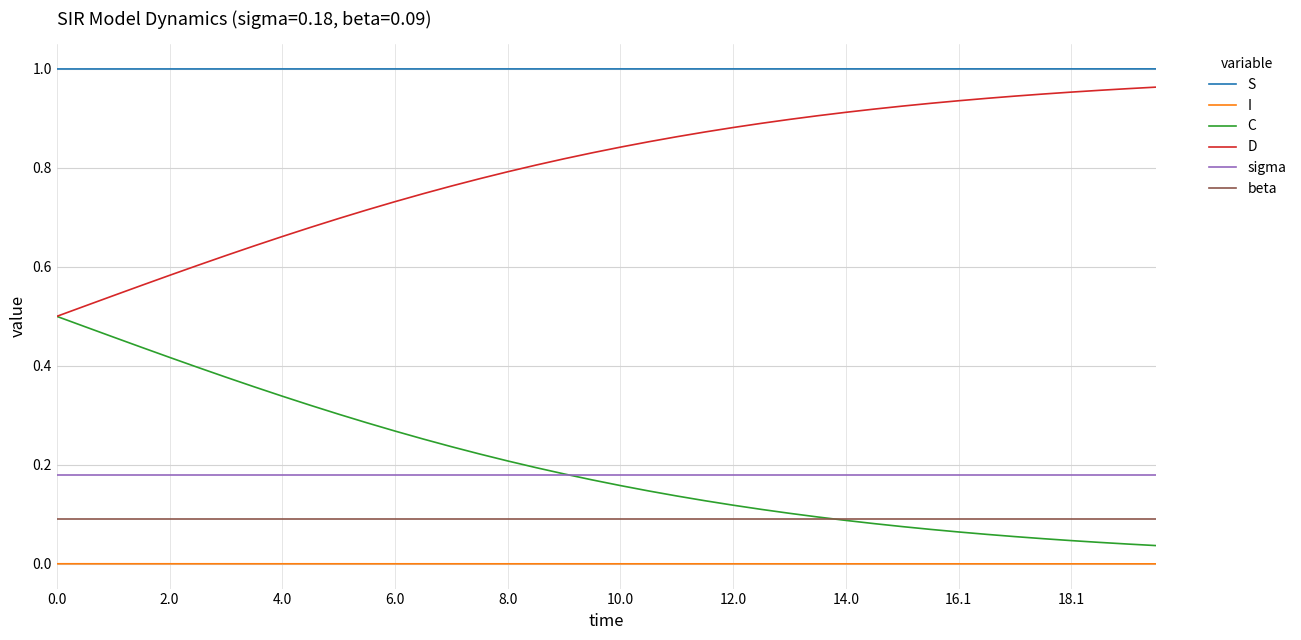

Which series has the largest total across all categories?

S